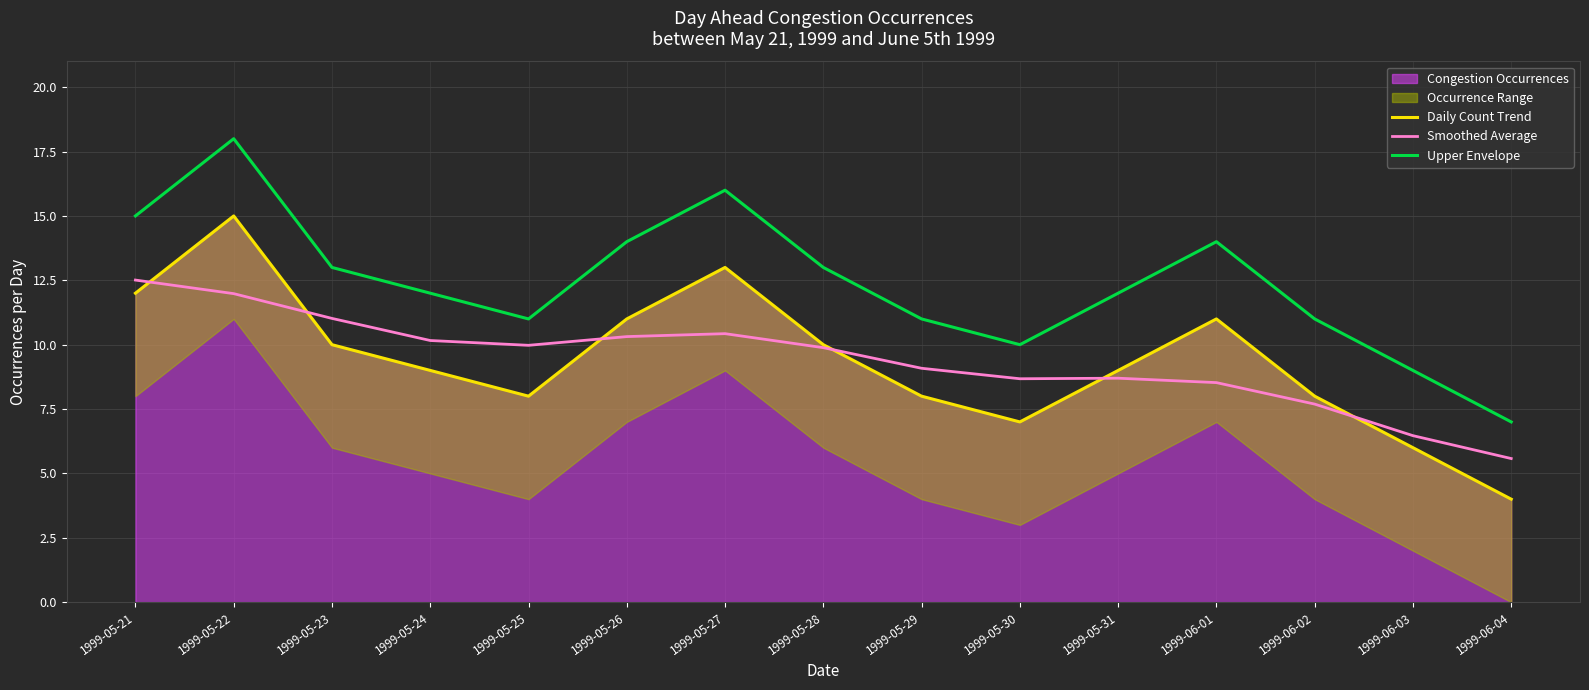

What position from the left is 1999-05-27?

7